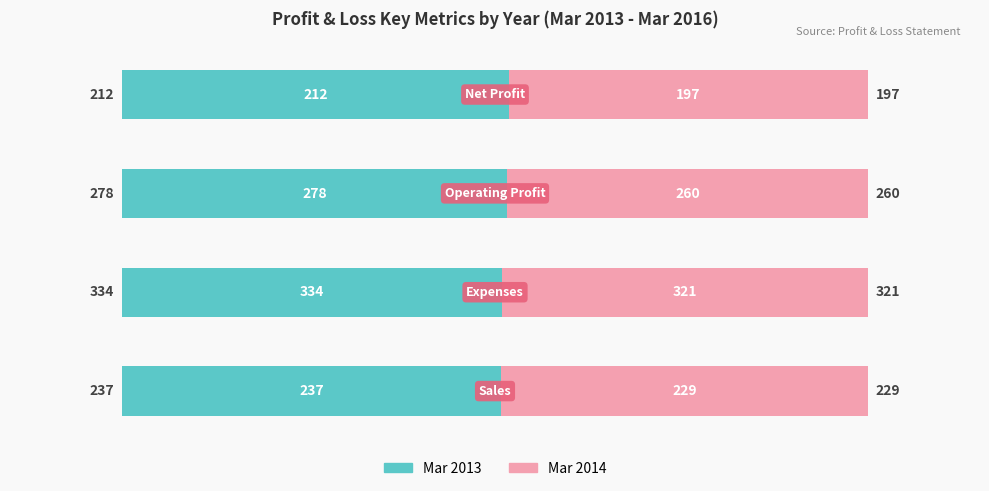

Does the chart contain any negative values?

No